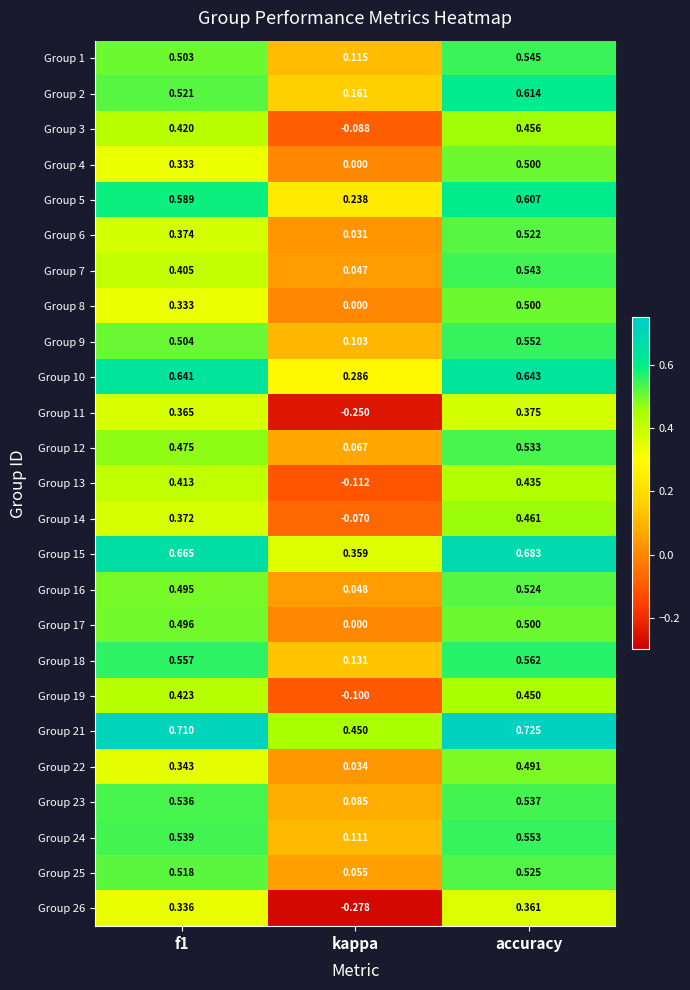

At which label is Group 5 closest to 0?

kappa